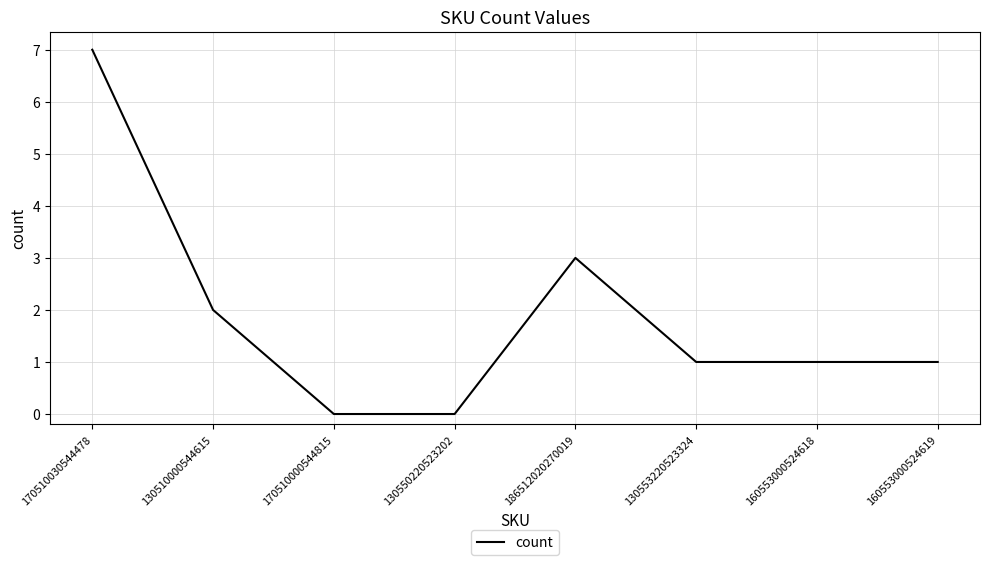

At which category does the data reach its first local peak?

186512020270019